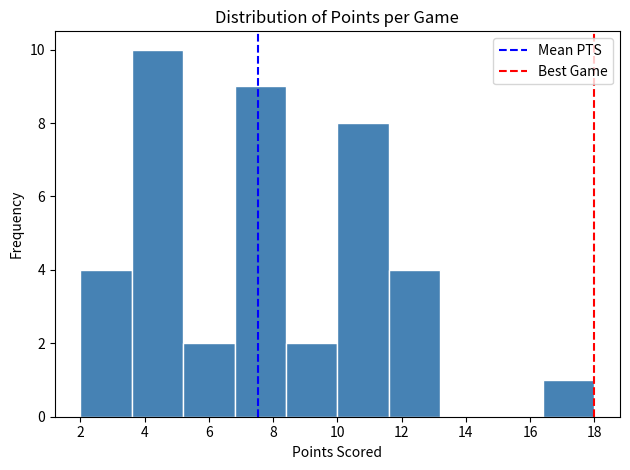

Over which range of the x-axis is the bar tallest?

3.6 to 5.2